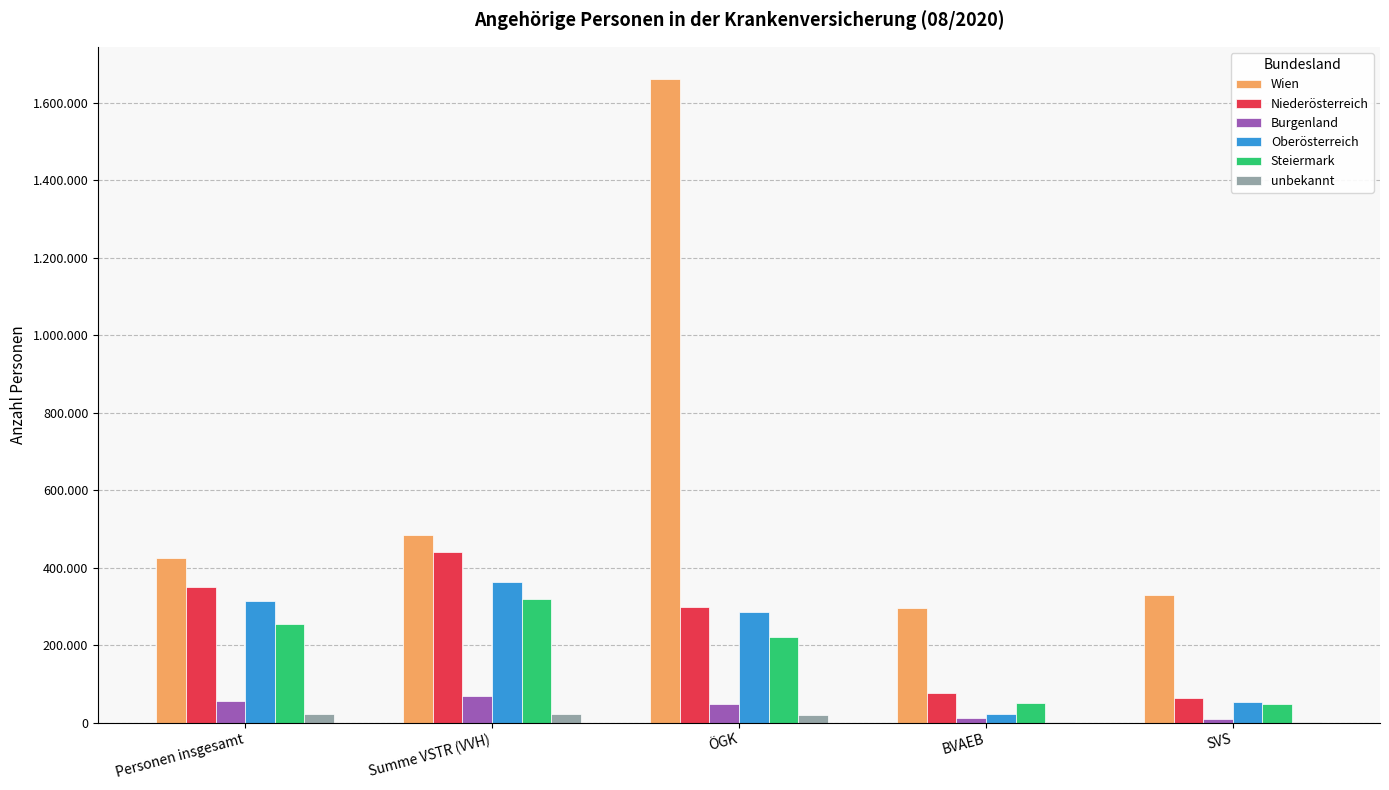

Are the bars horizontal?

No